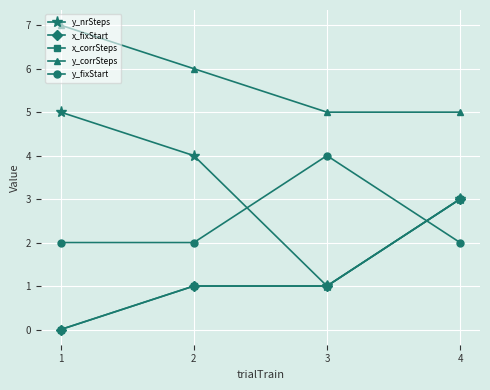

List the labels in order of x_fixStart value, largest first.

4, 2, 3, 1